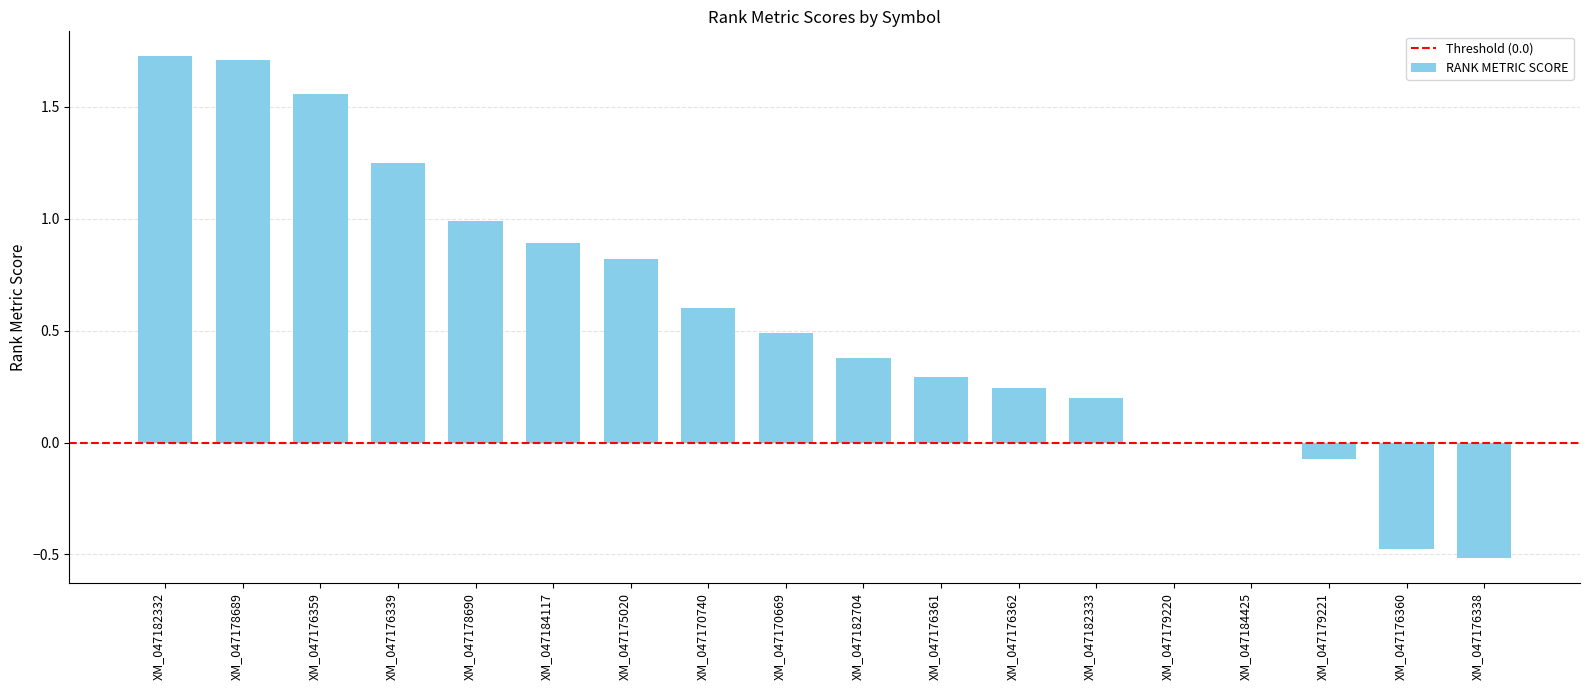

Are the bars grouped side by side (vs. stacked)?

No